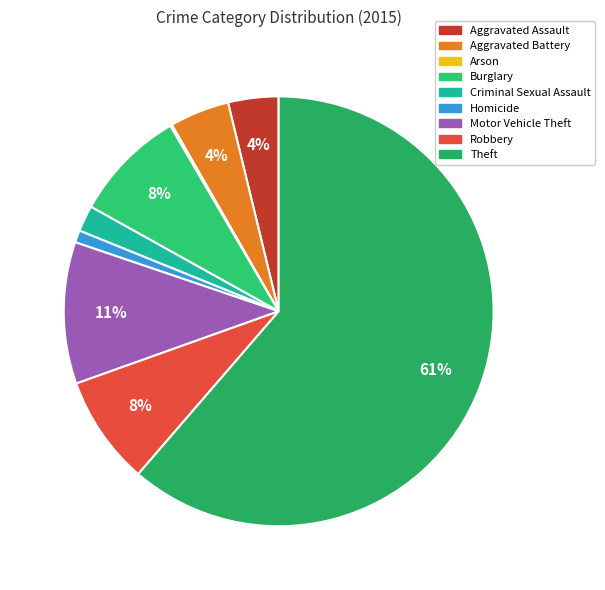

How many slices are in this pie chart?

9